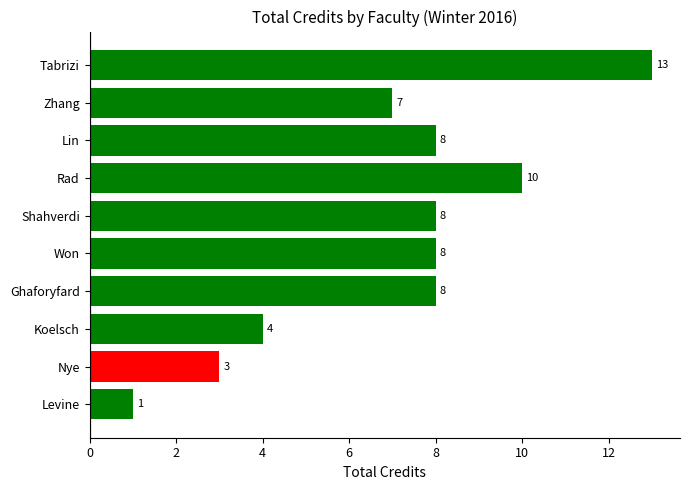

Is it true that the value at Tabrizi is 13?

True